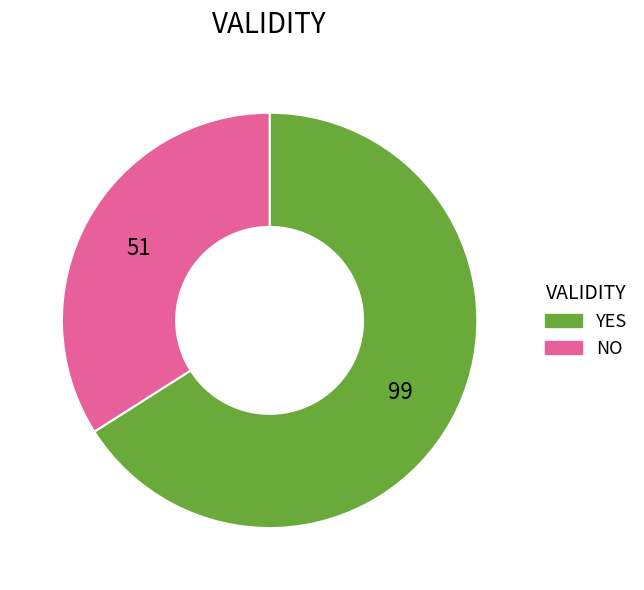

Is there any slice that represents more than half of the pie?

Yes